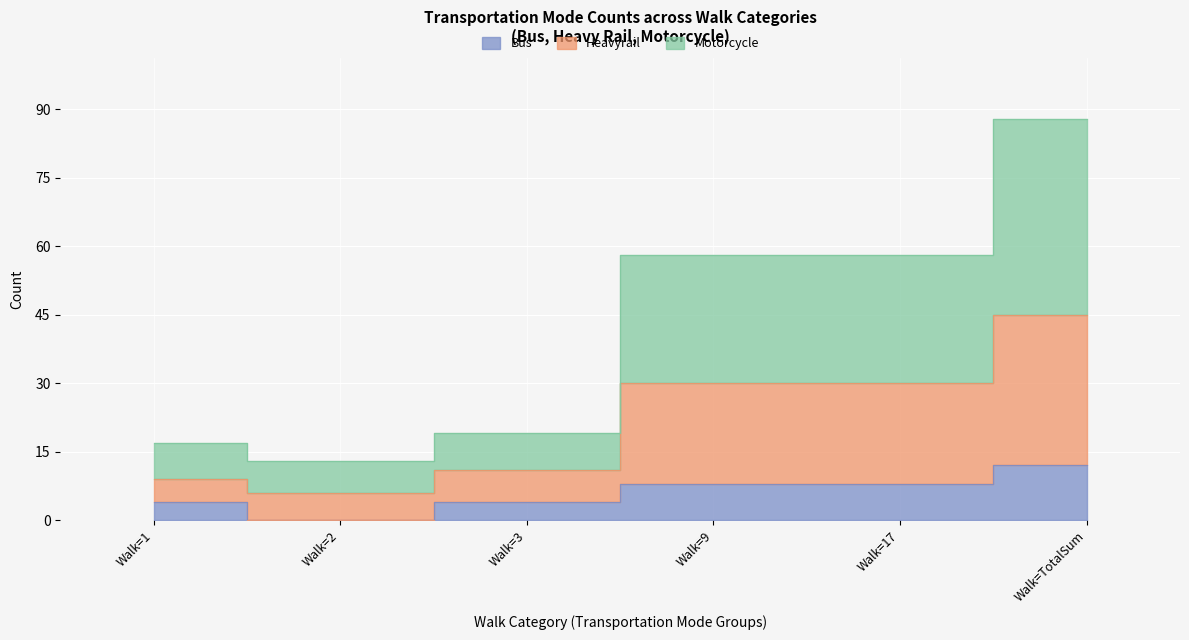

Rank the categories by Bus value from lowest to highest.

Walk=2, Walk=1, Walk=3, Walk=9, Walk=17, Walk=TotalSum